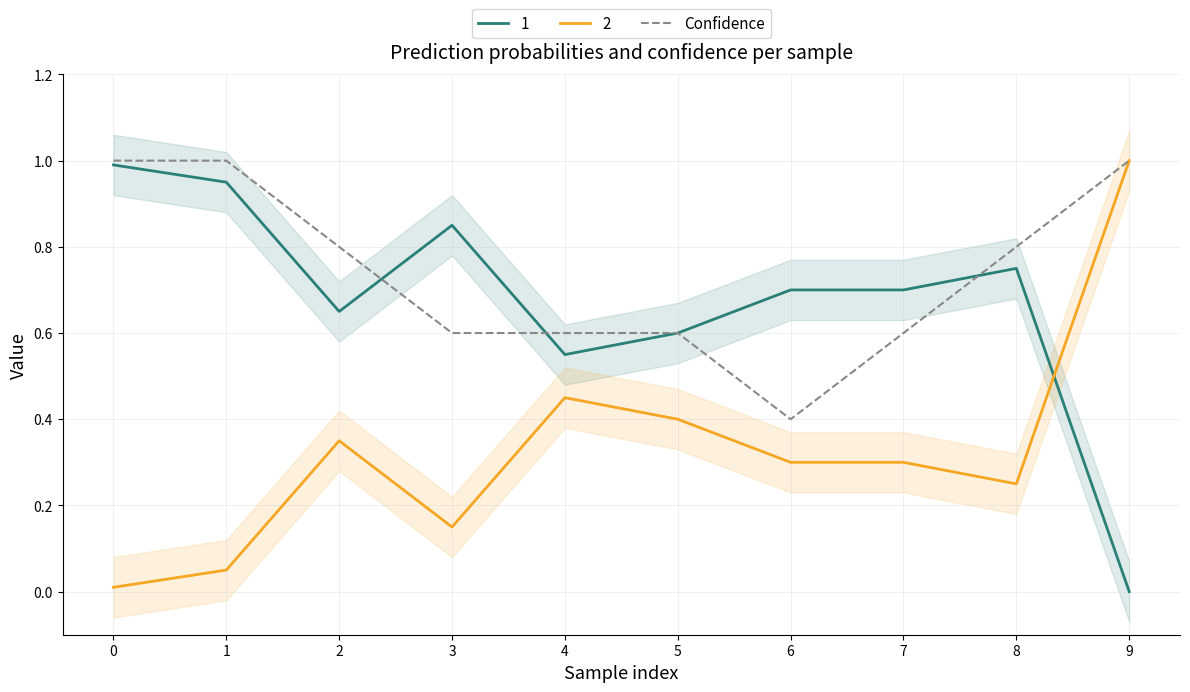

What is the approximate value at 6?

0.4